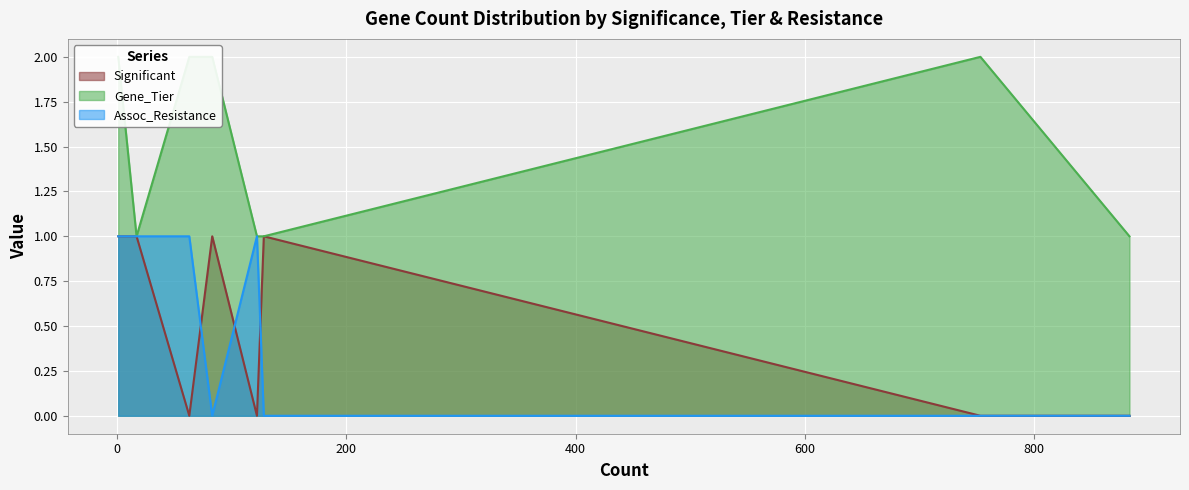

Does the chart display data point markers on the line(s)?

No